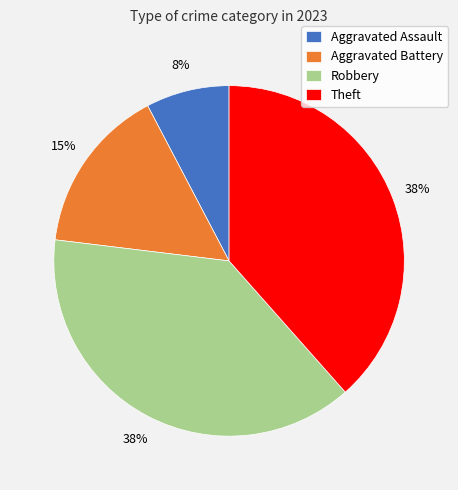

Combined, do Robbery and Theft account for over 50%?

Yes